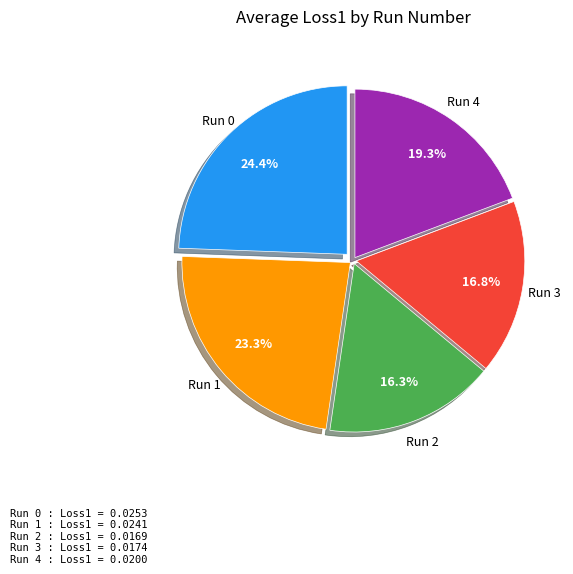

How many slices are in this pie chart?

5